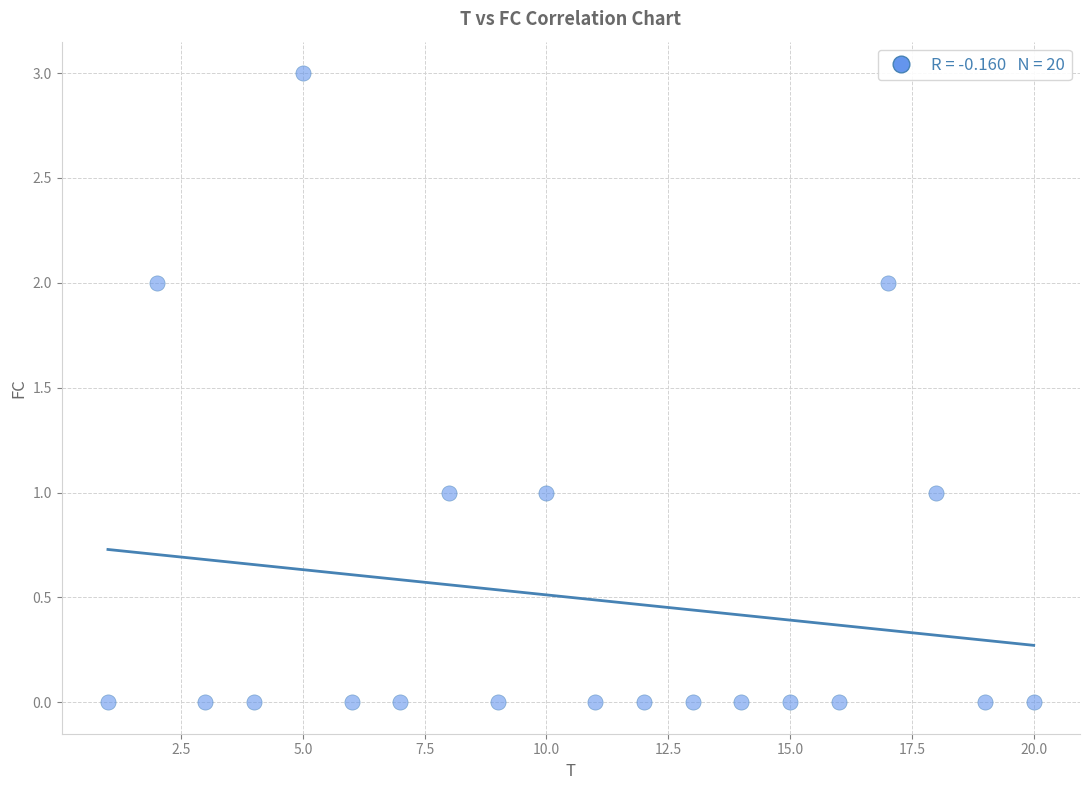

What is the range of X values (max minus min)?

19